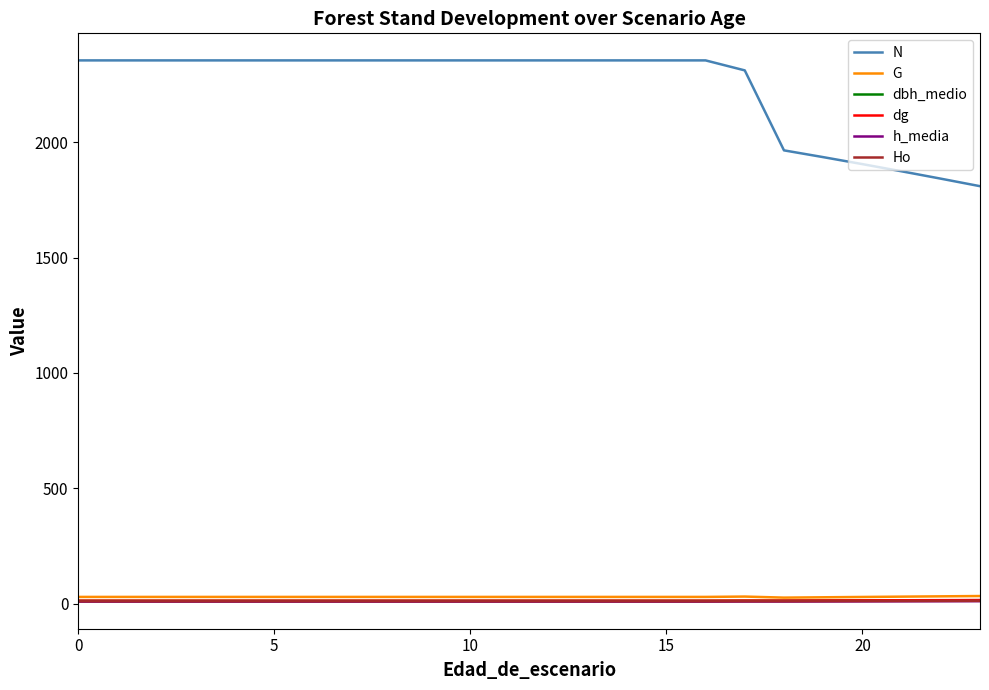

Which series has the largest total across all categories?

N